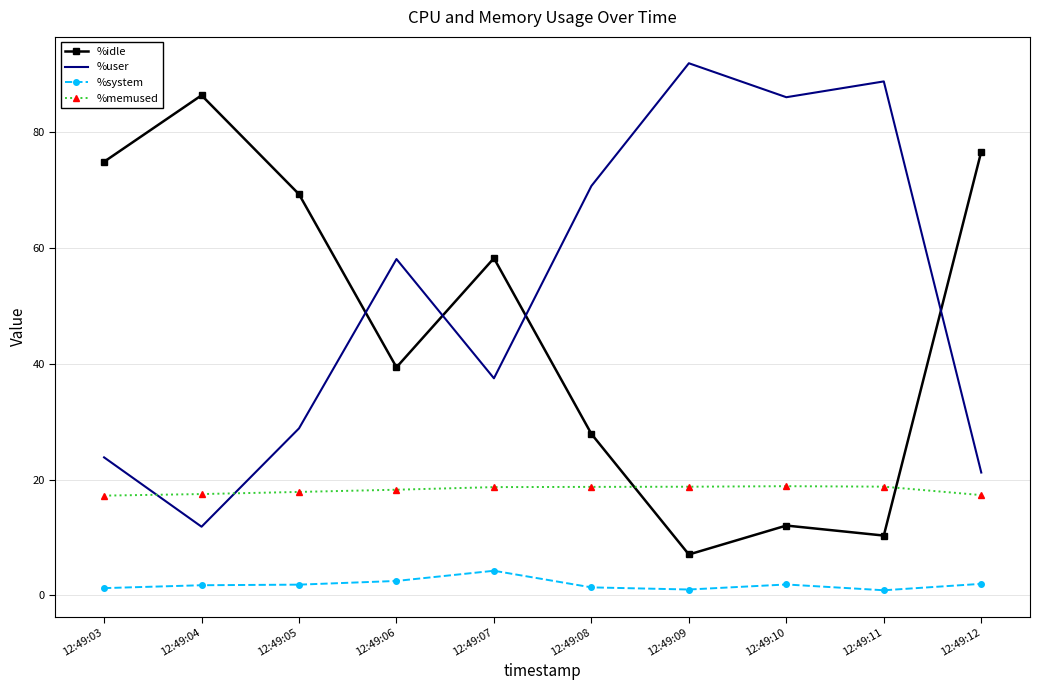

Rank the series by their maximum value, from highest to lowest.

%user, %idle, %memused, %system